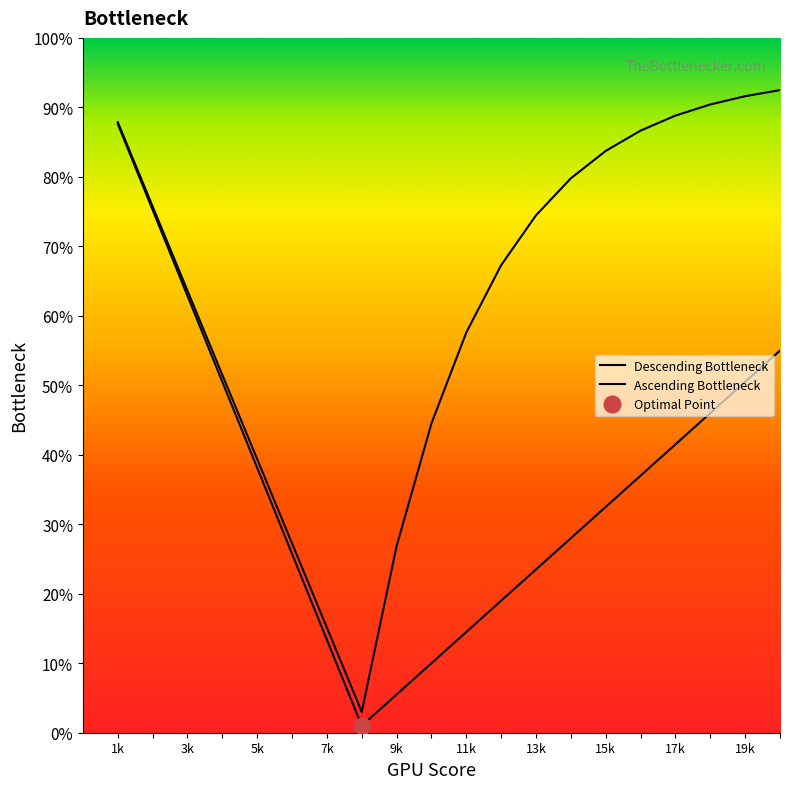

What is the maximum value for Descending Bottleneck?

87.6